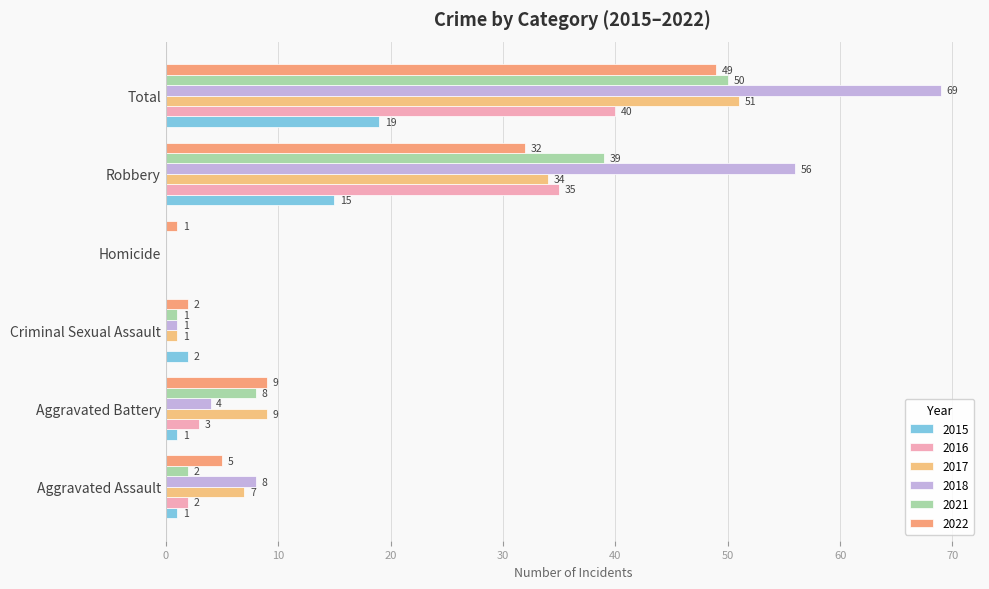

Which label corresponds to the smallest value in the chart?

Criminal Sexual Assault